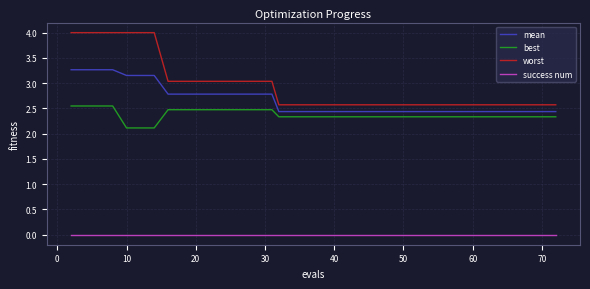

What is the maximum value for mean?

3.3